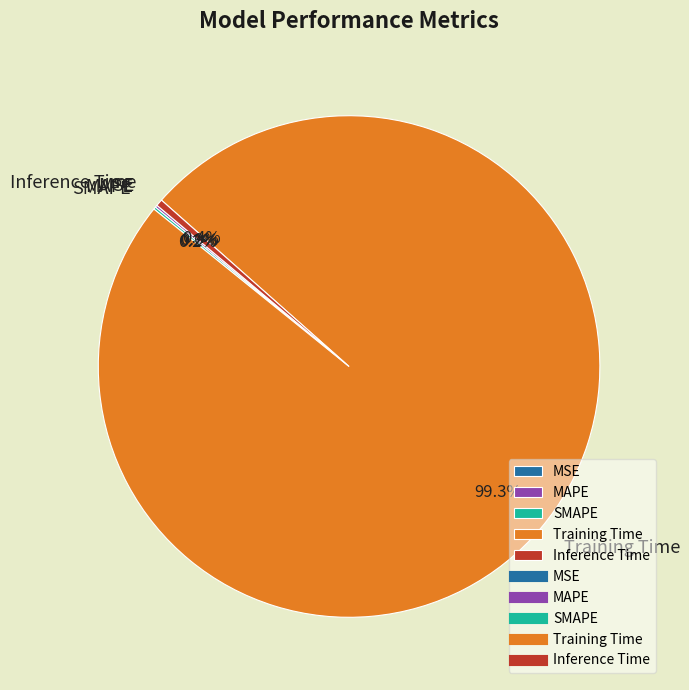

Which category accounts for the majority?

Training Time